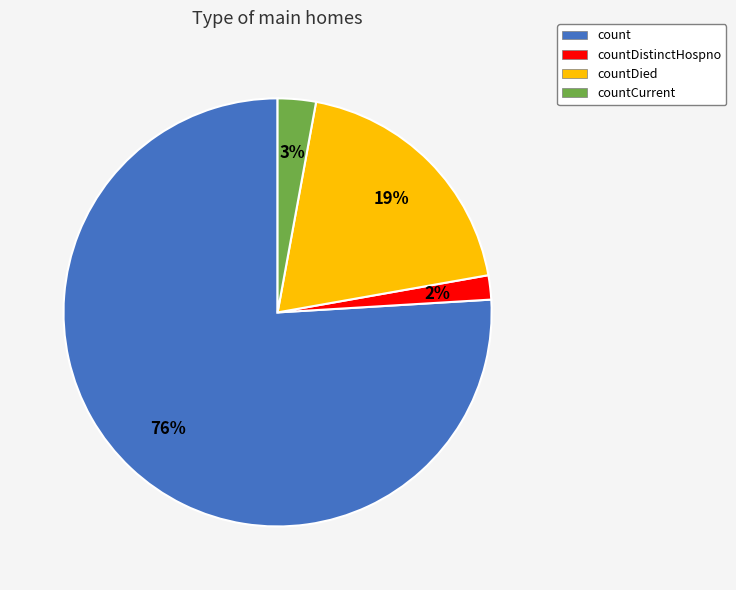

To the nearest percent, what is the difference between the countDied and count slice percentages?

57%